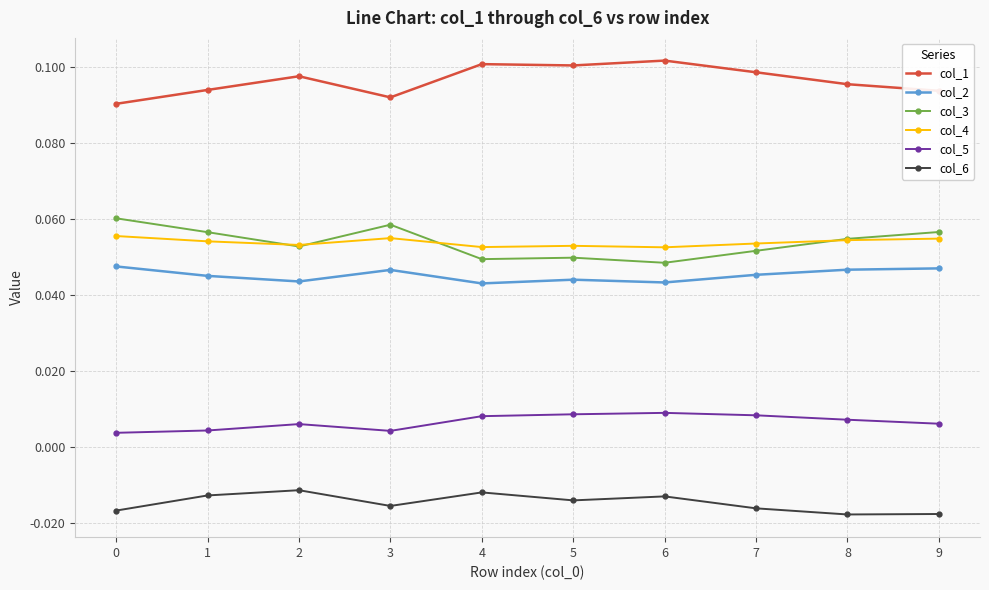

At which category does col_6 reach its first local peak?

2